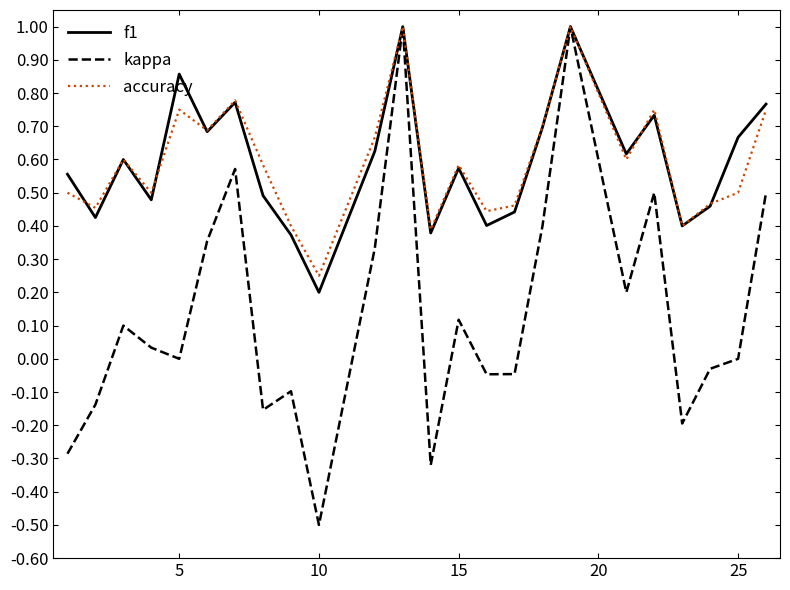

What is the minimum value for kappa?

-0.5